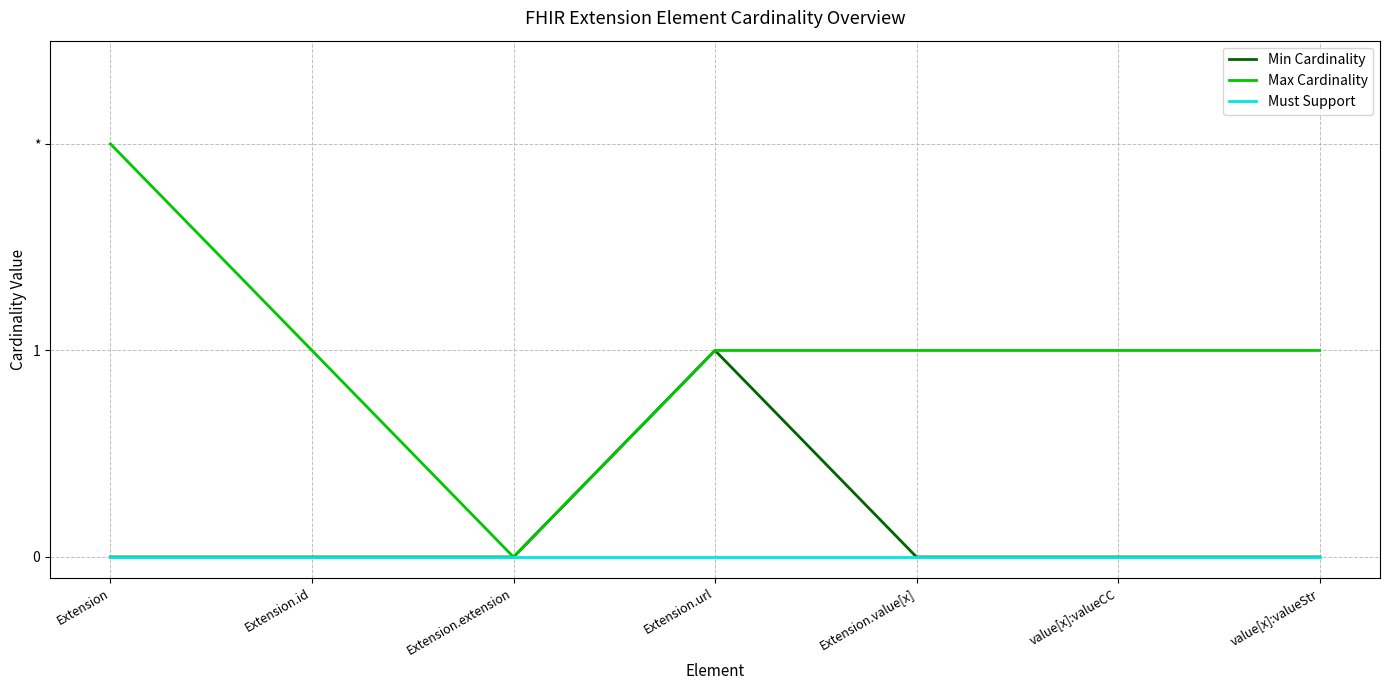

What is the maximum value for Max Cardinality?

2